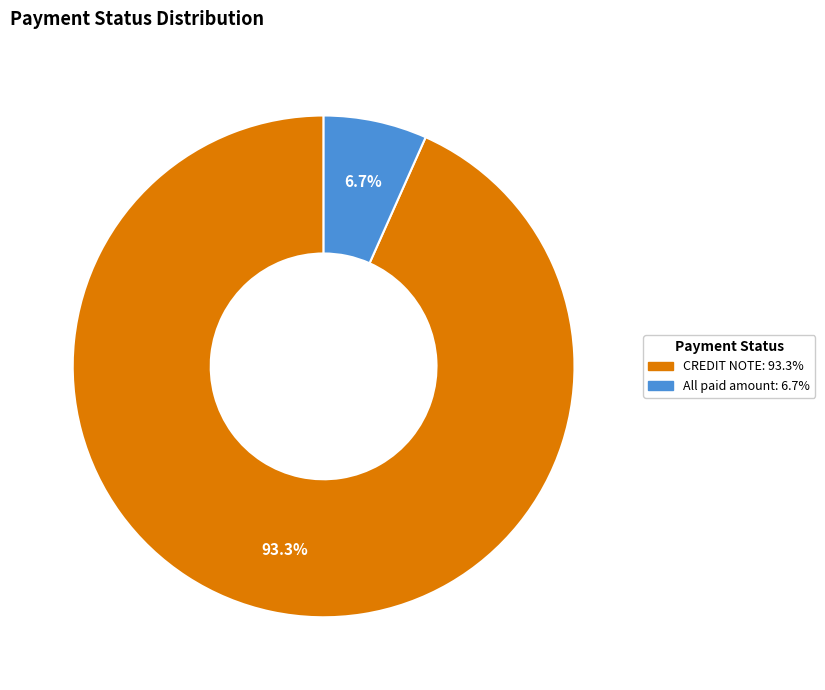

Is the sum of All paid amount and CREDIT NOTE greater than half?

Yes